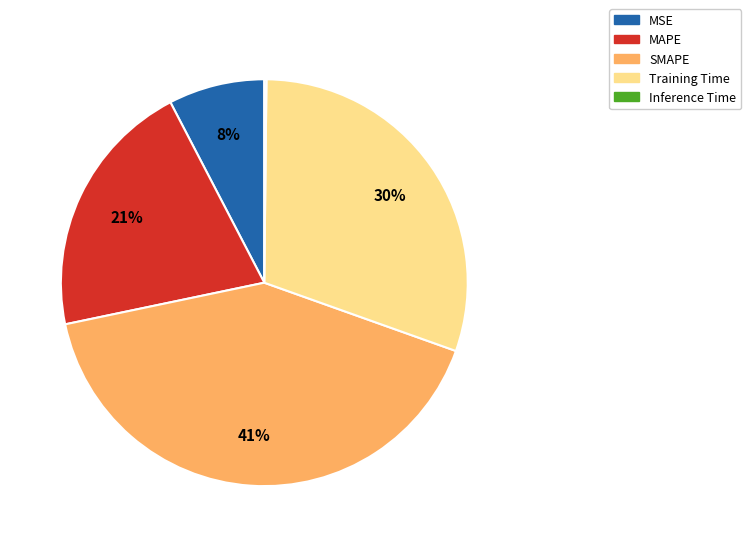

The MSE slice represents 17% of the pie. True or false?

False